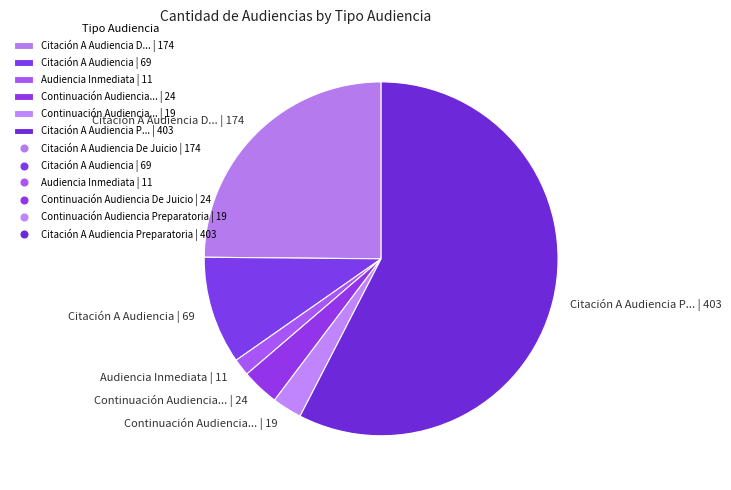

Rank the categories by value from highest to lowest.

Citación A Audiencia P... | 403, Citación A Audiencia D... | 174, Citación A Audiencia | 69, Continuación Audiencia... | 24, Continuación Audiencia... | 19, Audiencia Inmediata | 11